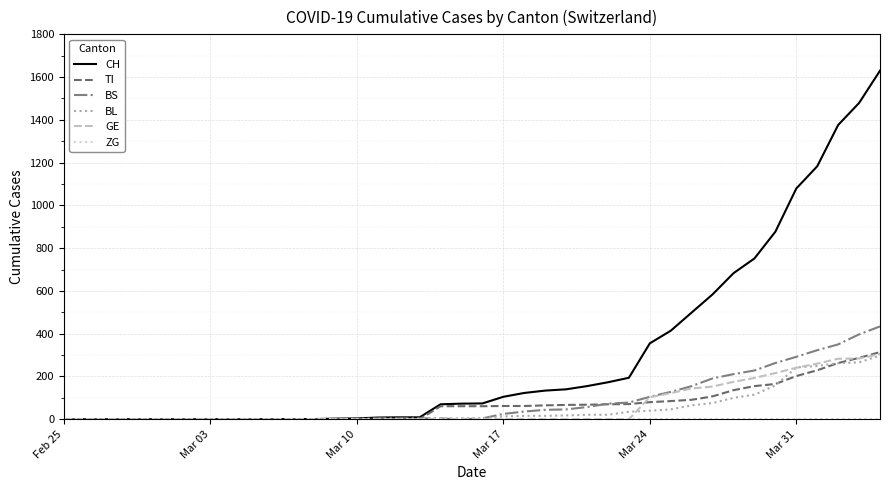

Which series has the widest spread of values?

CH